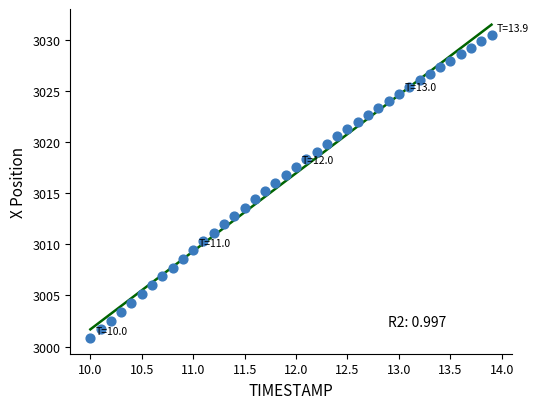

What is the range of X values (max minus min)?

3.9